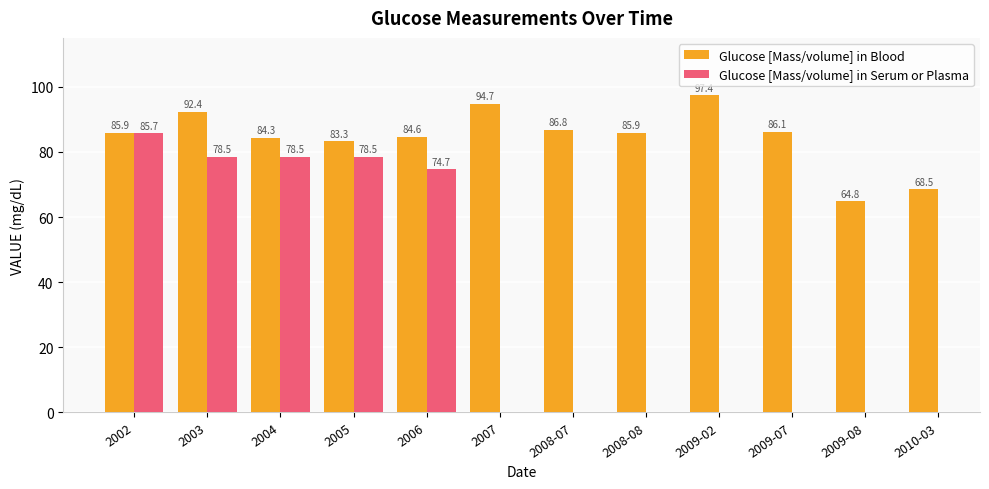

Rank the categories by Glucose [Mass/volume] in Serum or Plasma value from lowest to highest.

2006, 2007, 2008-07, 2008-08, 2009-02, 2009-07, 2009-08, 2010-03, 2003, 2004, 2005, 2002